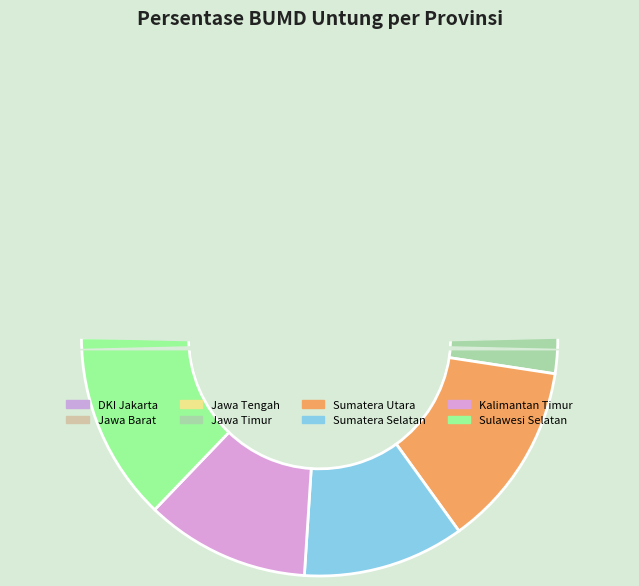

Does any single category account for the majority?

No